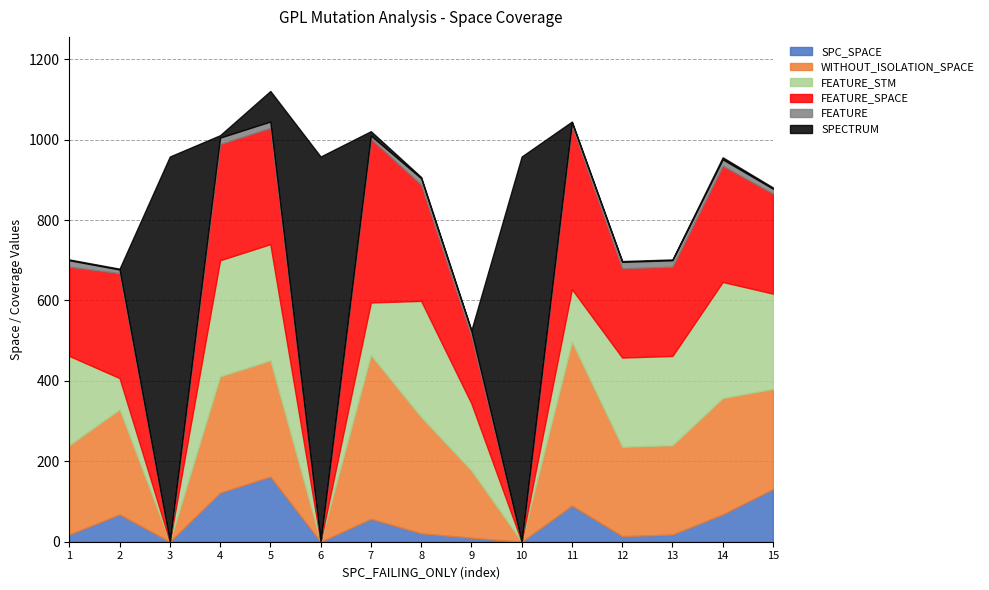

What is the sum of the FEATURE values at 4 and 5?

32